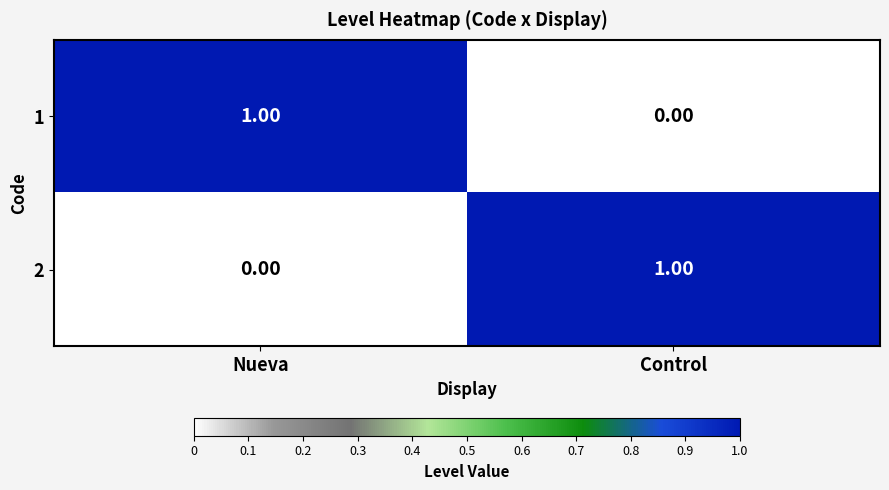

Rank the series at Control from highest to lowest value.

2, 1